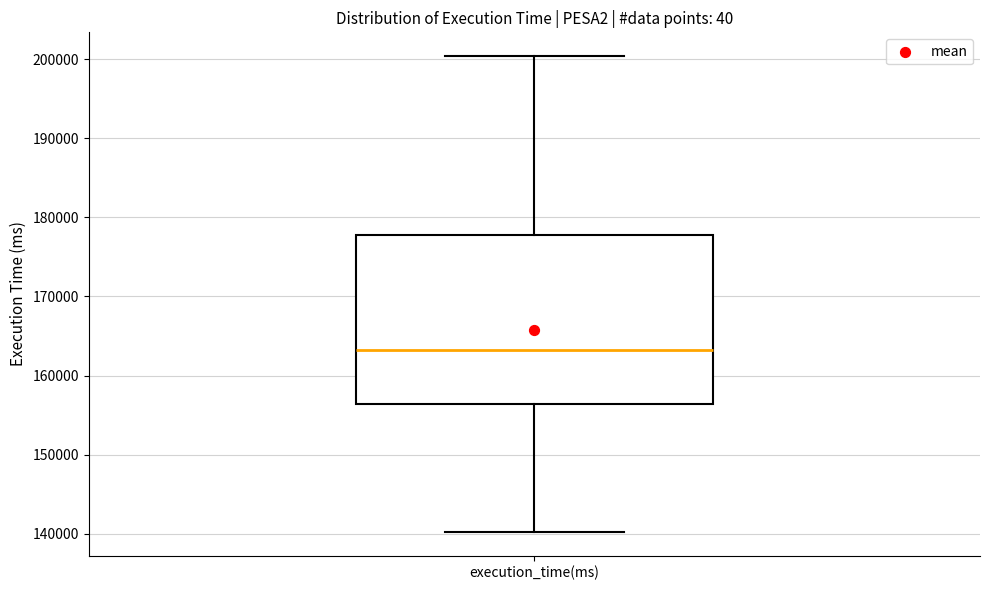

Where does the upper whisker of the box for execution_time(ms) end on the y-axis? The values are not printed on the chart, so give them approximately, as read against the axis.

200000